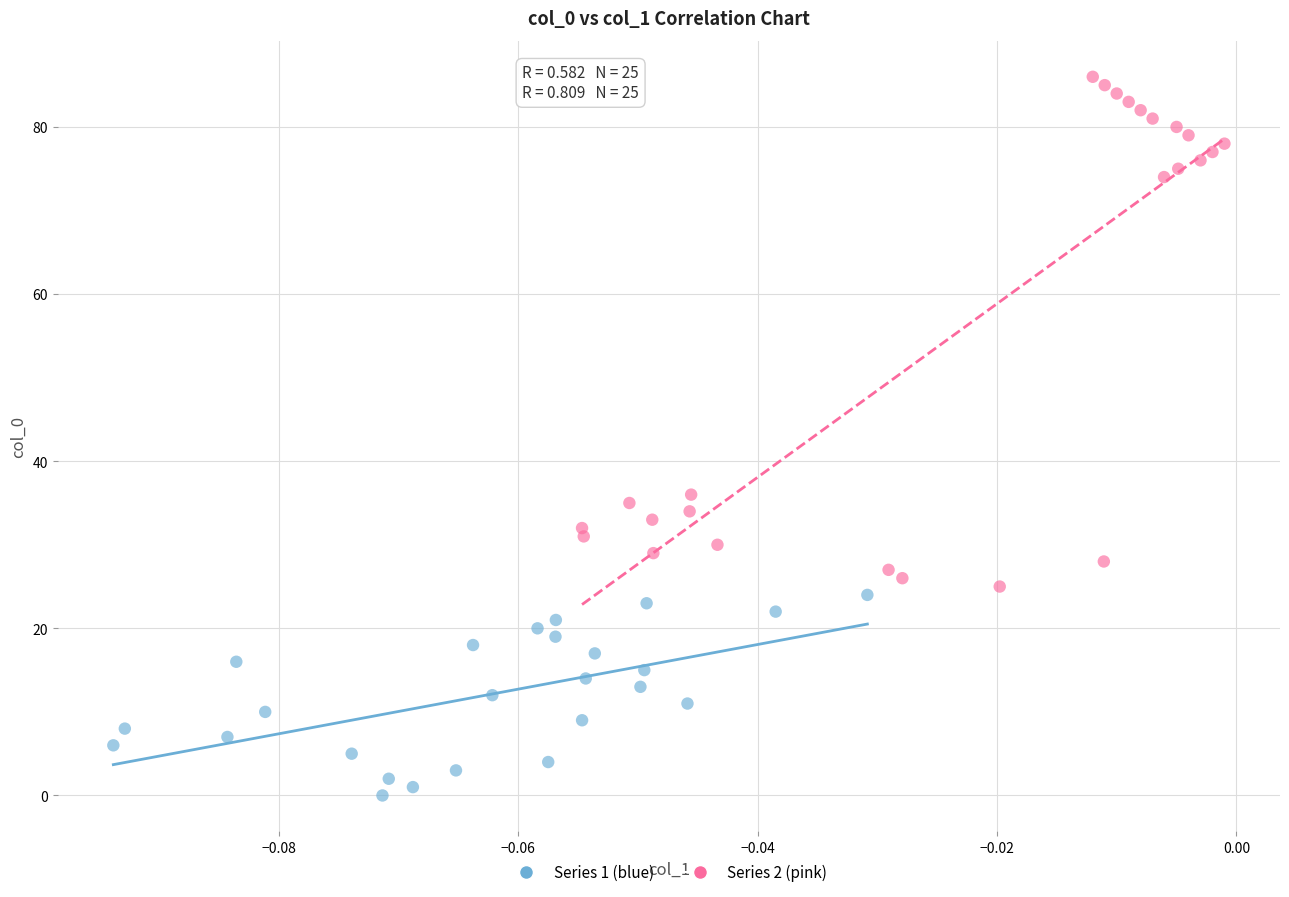

Which series reaches the minimum Y coordinate?

Series 1 (blue)